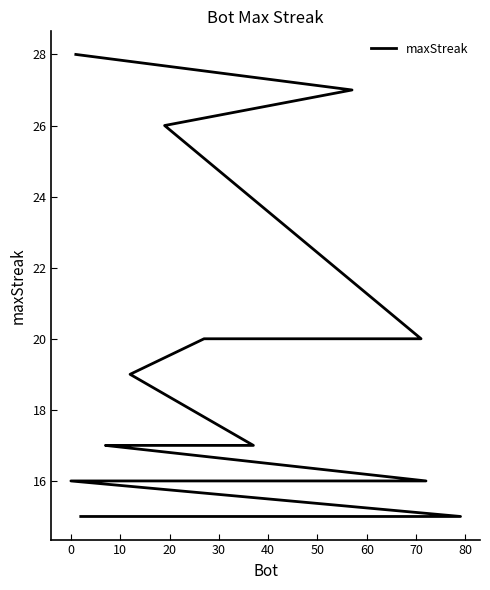

How many series are shown in this chart?

1